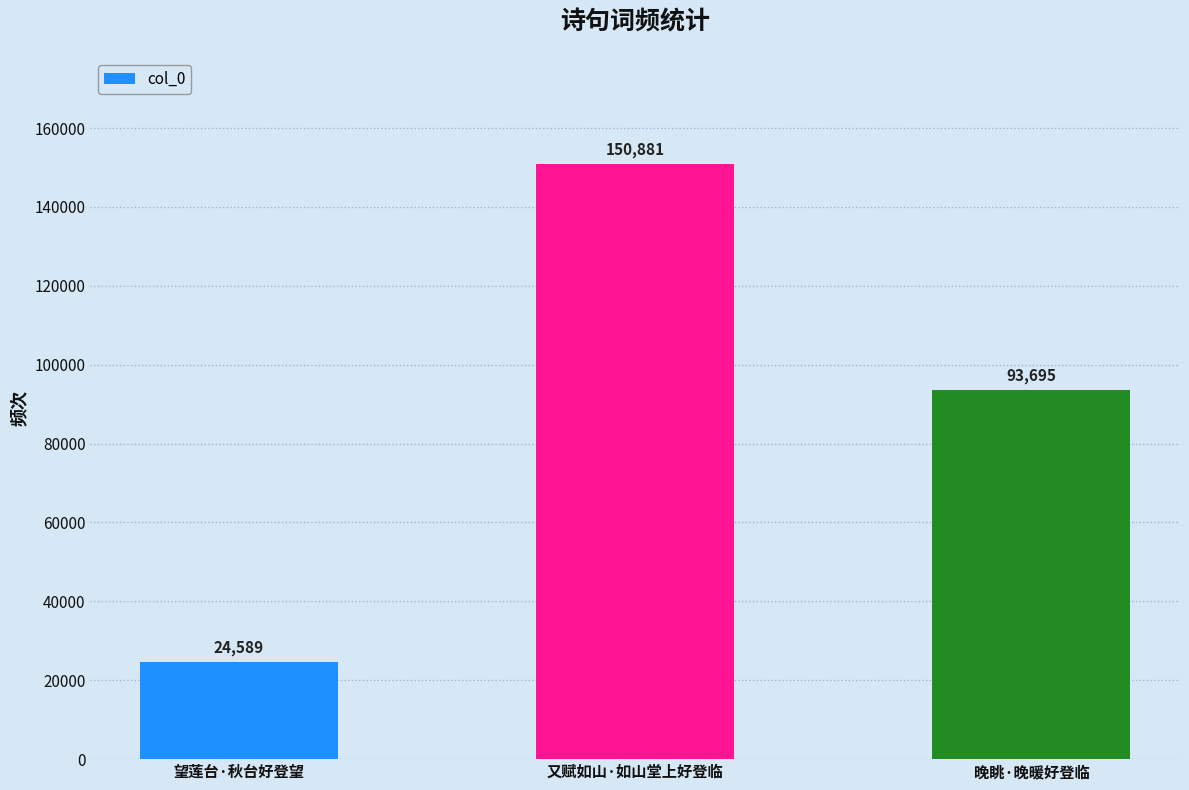

What is the minimum value shown in the chart?

24589